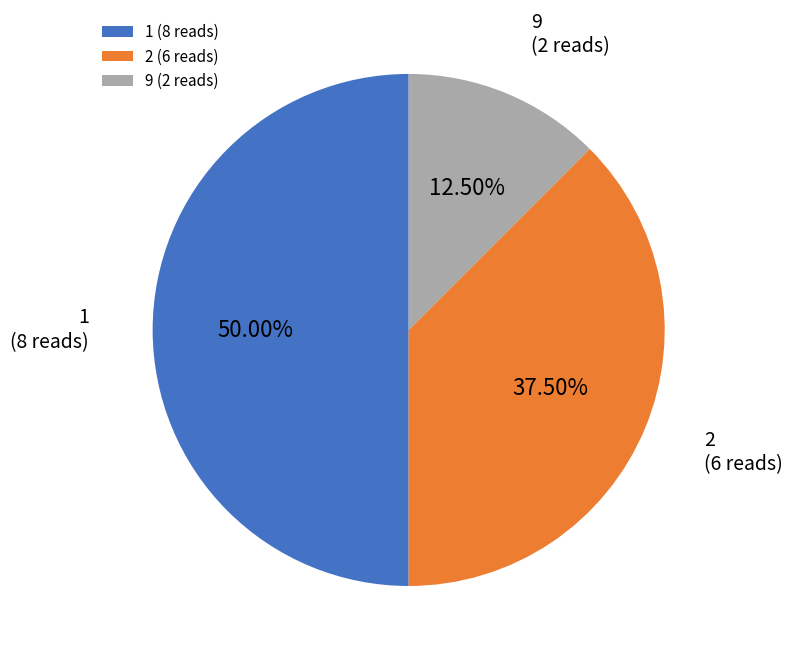

Rank the categories by value from lowest to highest.

9 (2 reads), 2 (6 reads), 1 (8 reads)